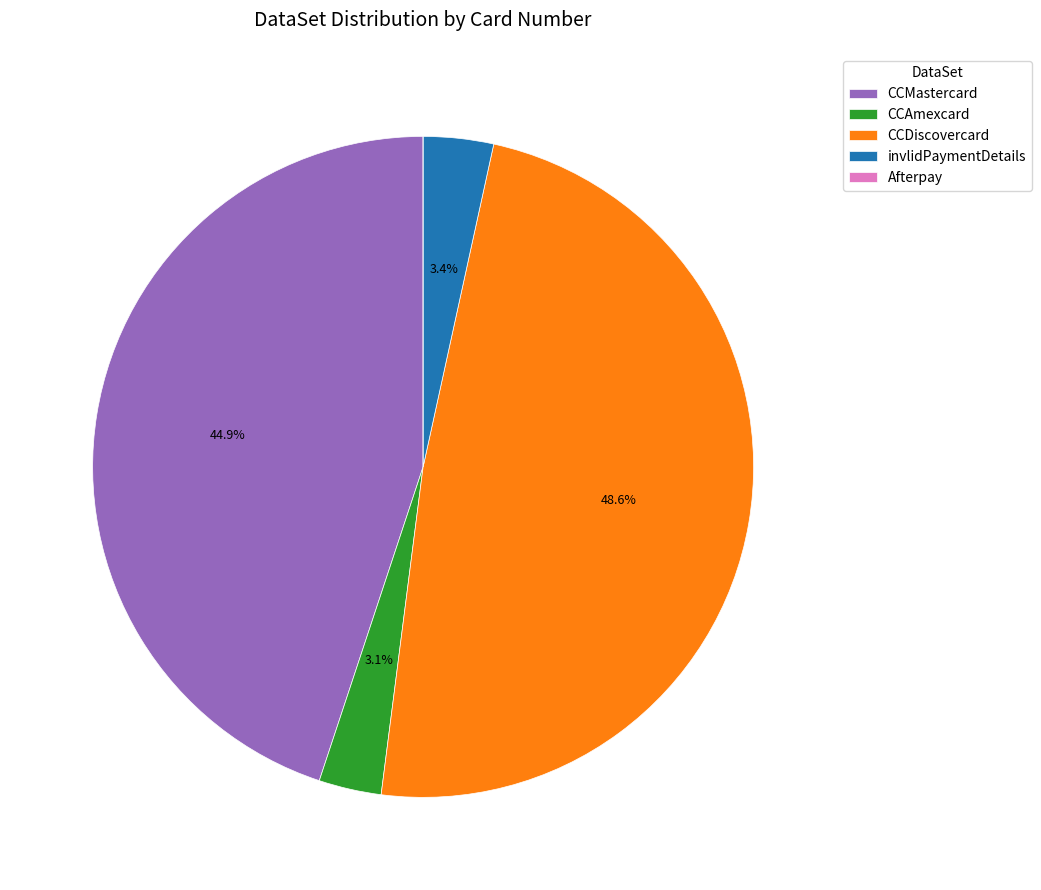

Is there a majority slice in this chart?

No